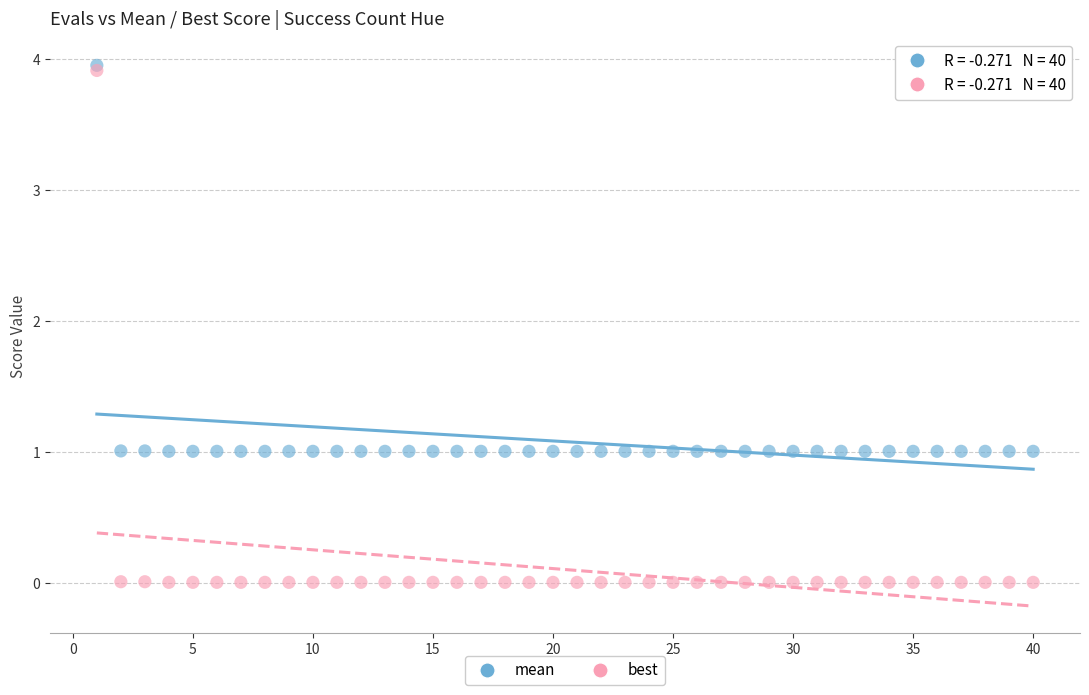

Which series reaches the minimum Y coordinate?

best